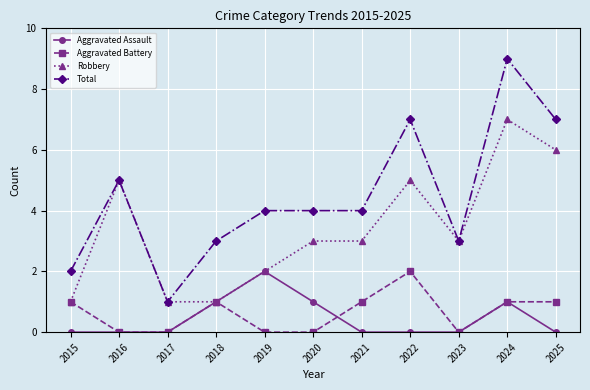

True or false: Total has more than 1 points higher than both neighbors.

True